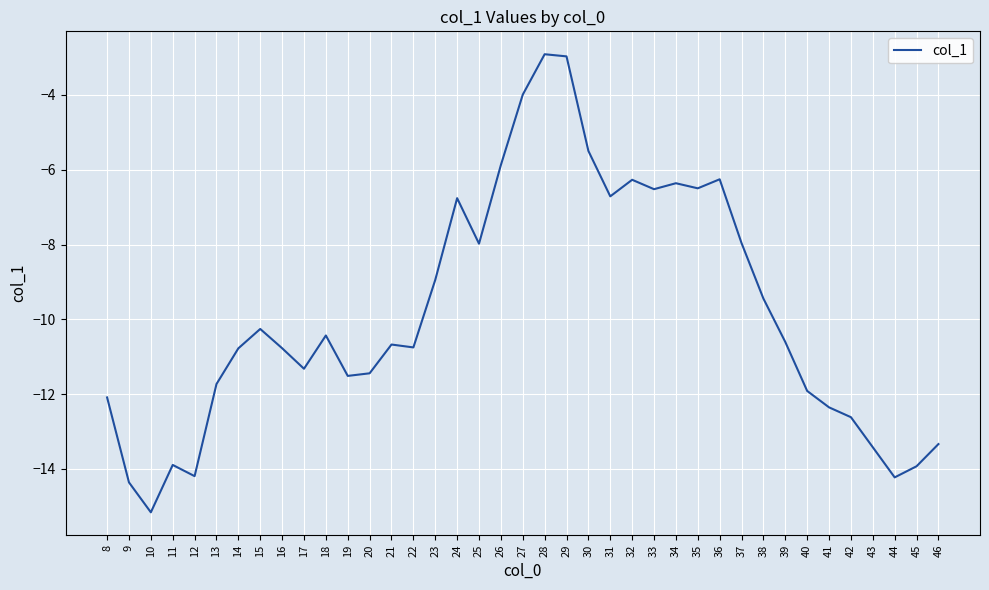

What is the maximum value shown in the chart?

-2.9